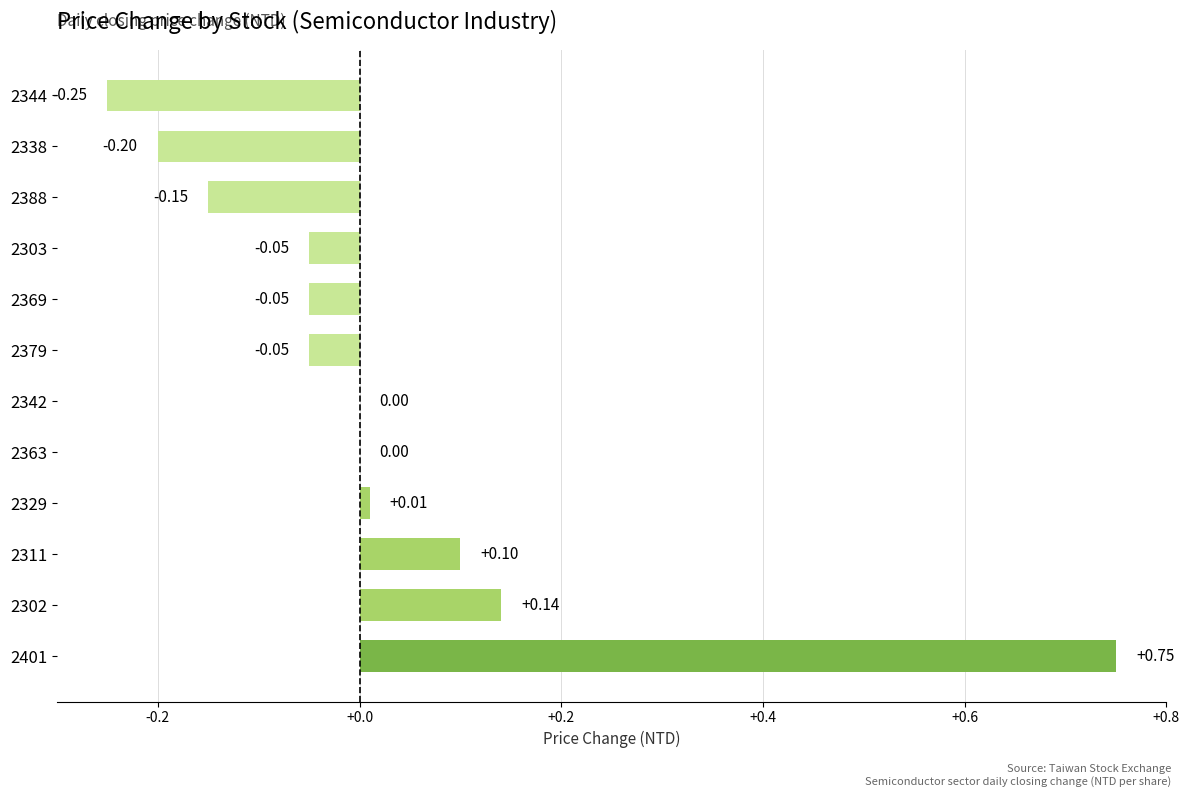

What is the sum of the values at 2338 and 2401?

0.6